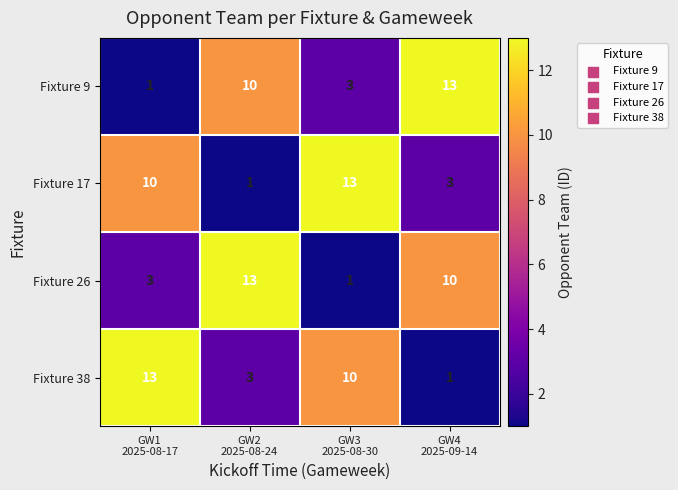

How many Fixture 38 values are between 3 and 13?

3